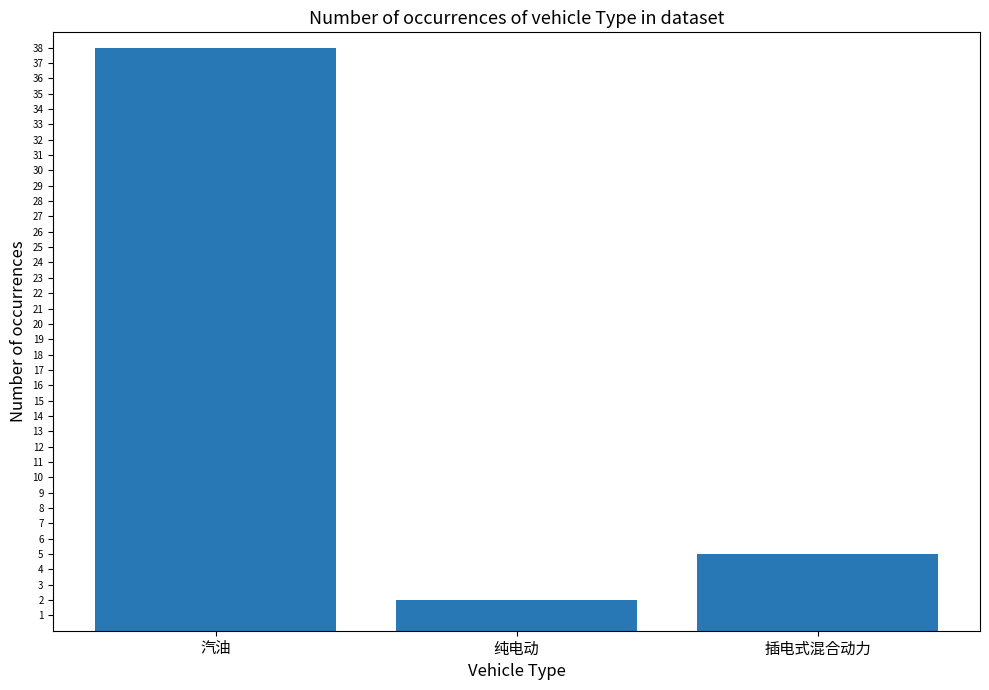

Read the value at 插电式混合动力.

5